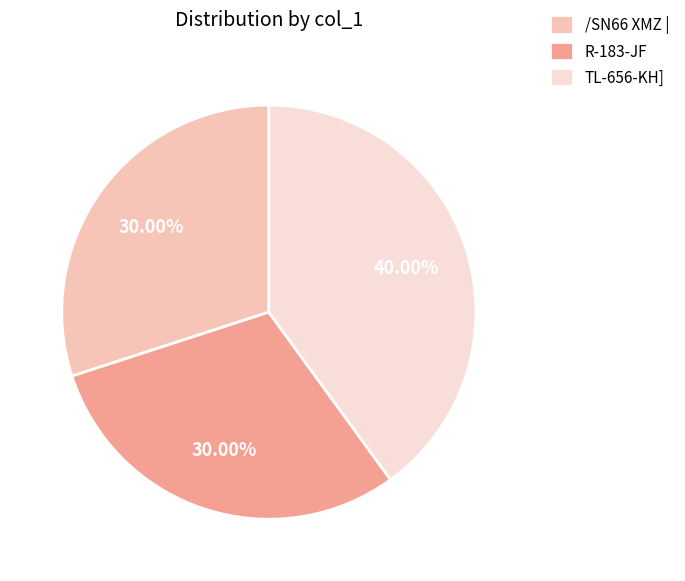

To the nearest percent, what is the average slice percentage?

33%